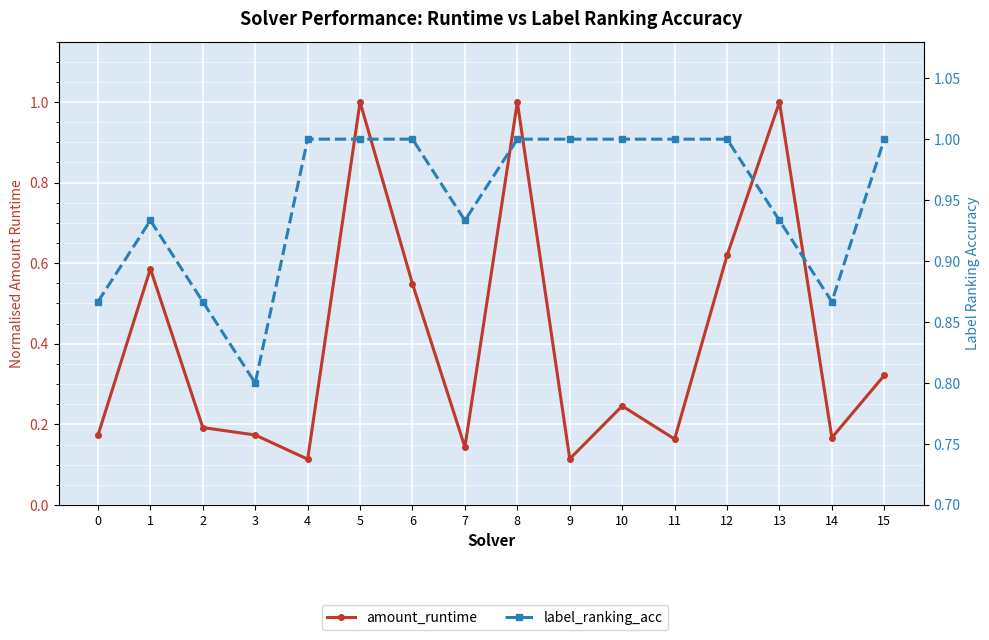

List the series in order of their peak value, highest first.

amount_runtime, label_ranking_acc